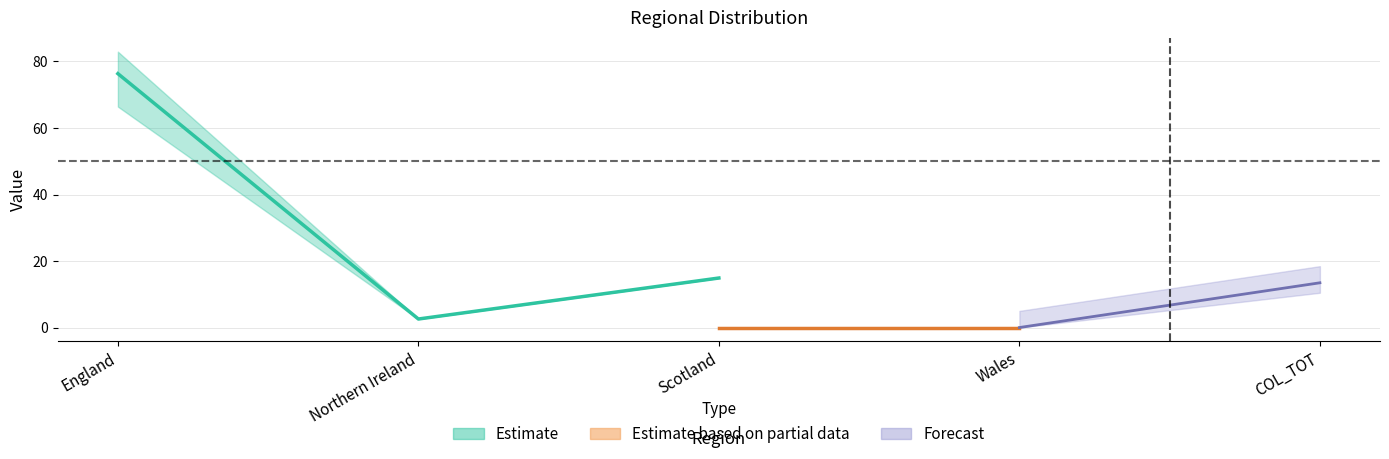

What is the total value across all series at Scotland?

14.9